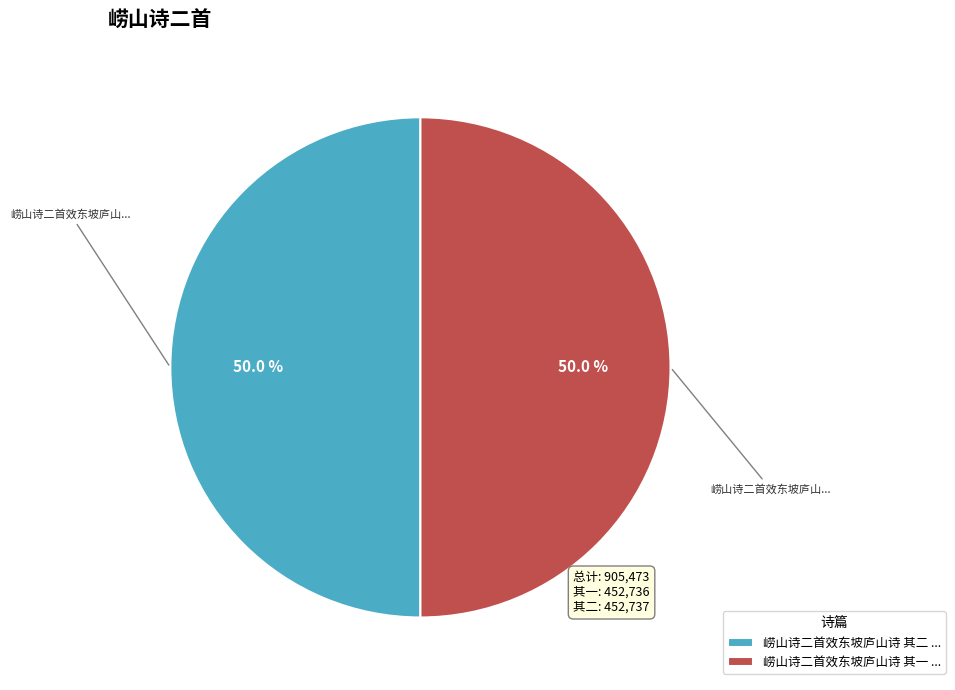

Count the number of slices in the pie.

2